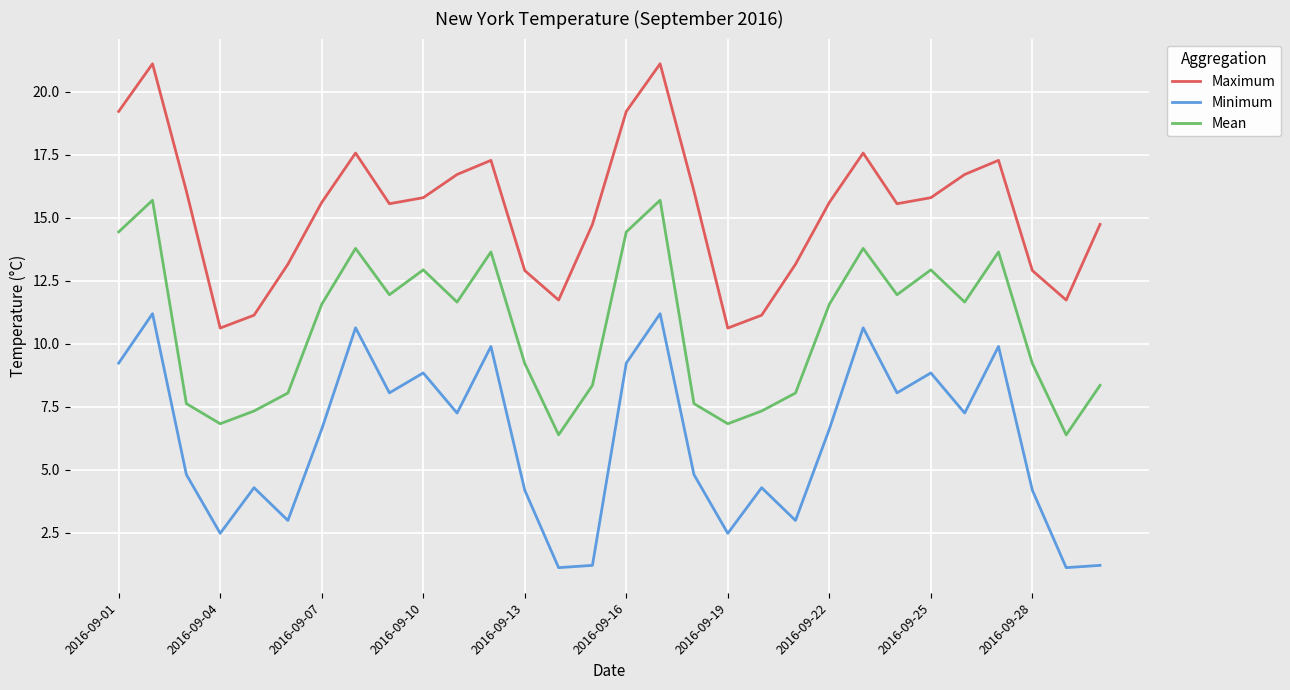

What is the difference between the maximum and second lowest values in the Mean series?

9.3